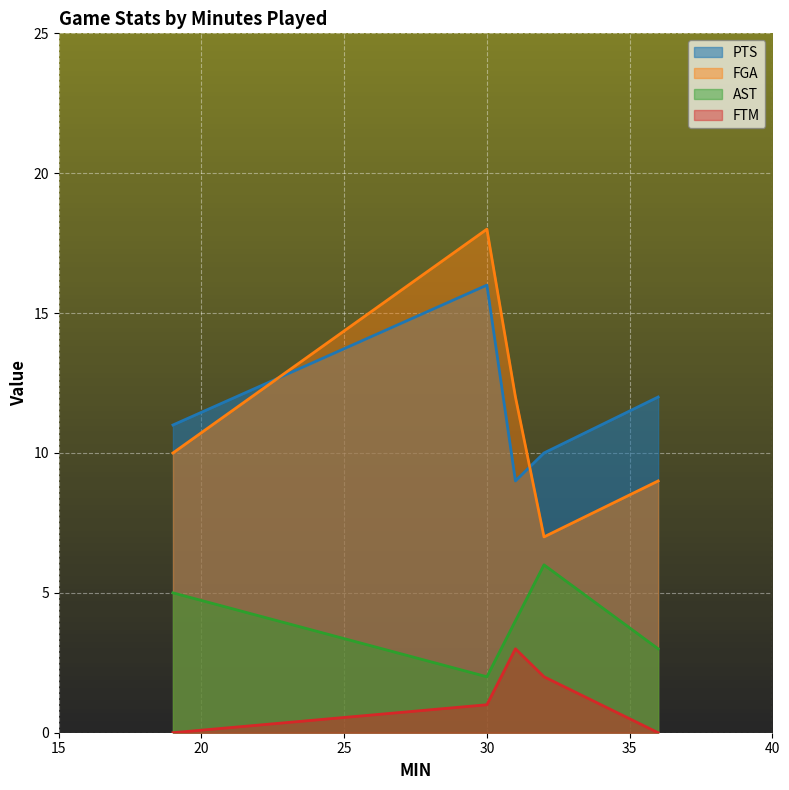

What is the value of the FTM point at the 4th from the left?

2